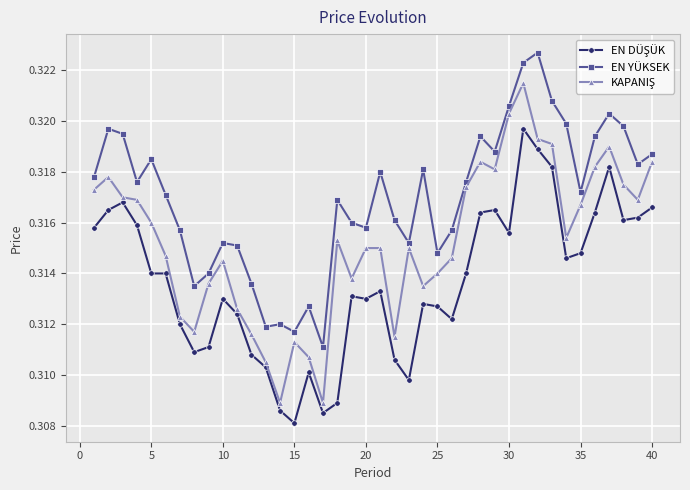

Count the EN YÜKSEK values in the range 0 to 1.

40